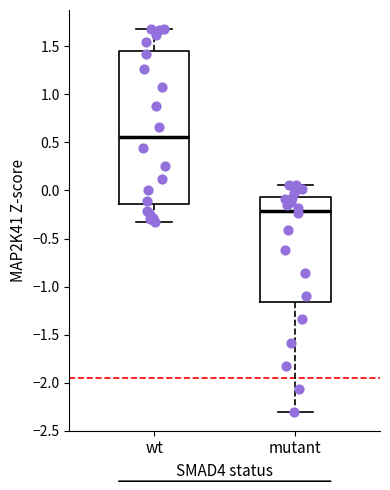

Which box's median line is the lowest?

mutant